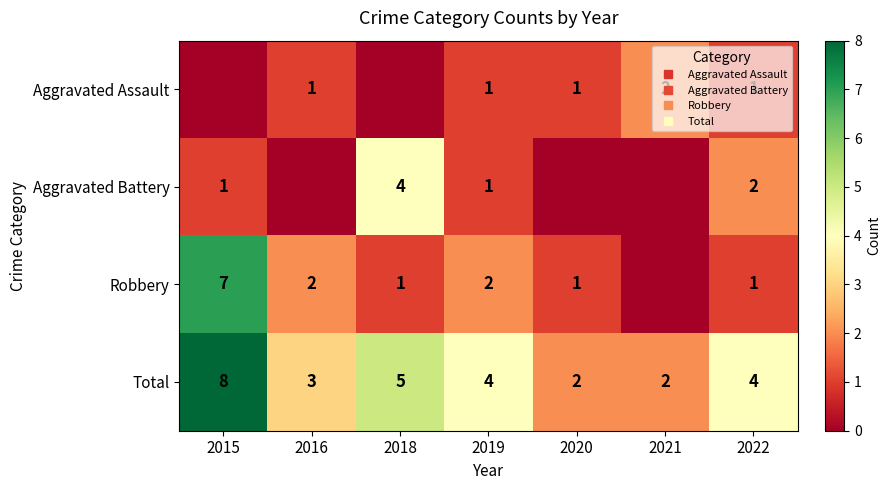

What is the sum of the Aggravated Assault values at 2020 and 2016?

2